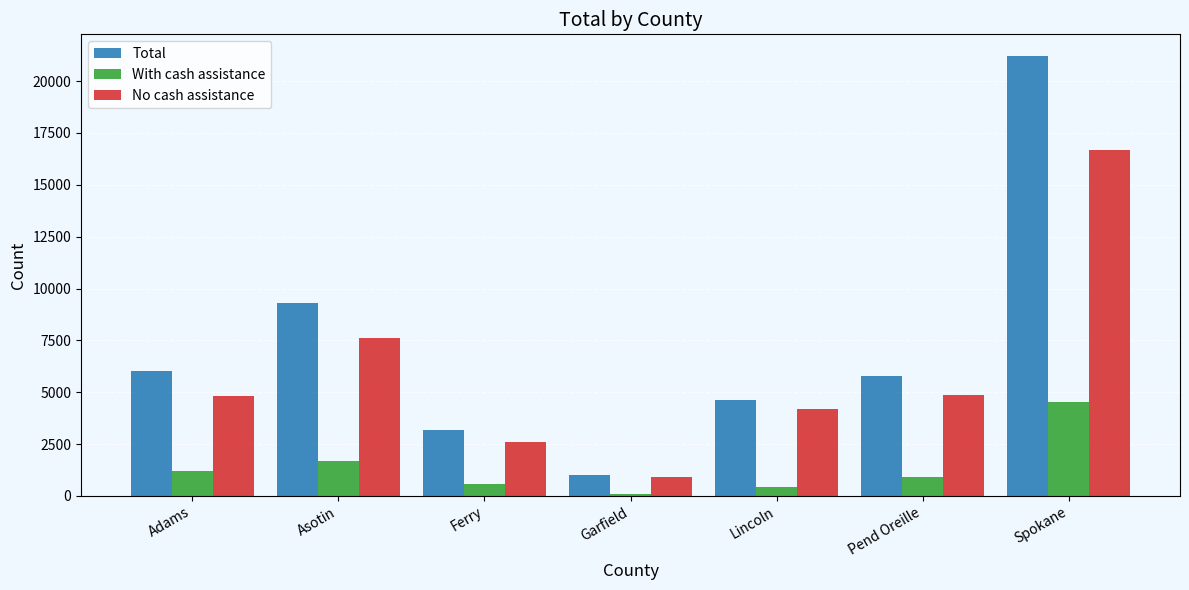

What is the highest value of the With cash assistance series?

4513